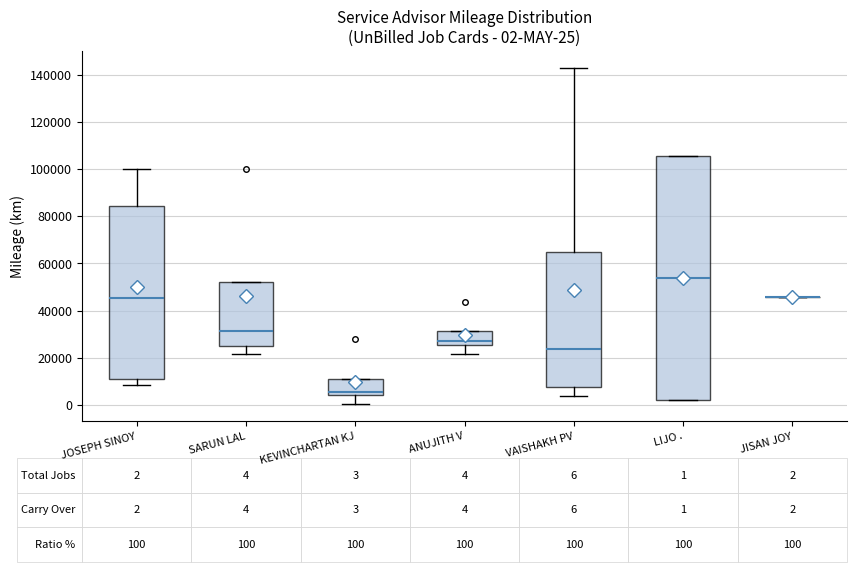

Which box is the tallest, from its lower edge to its upper edge?

LIJO .